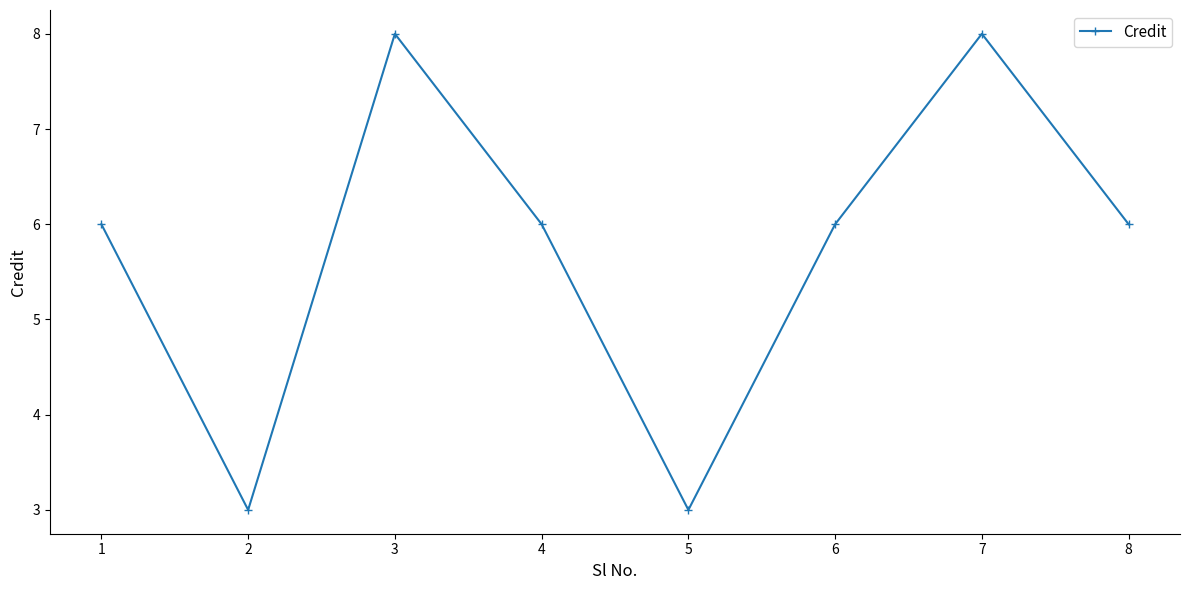

At which category does the data reach its first local peak?

3